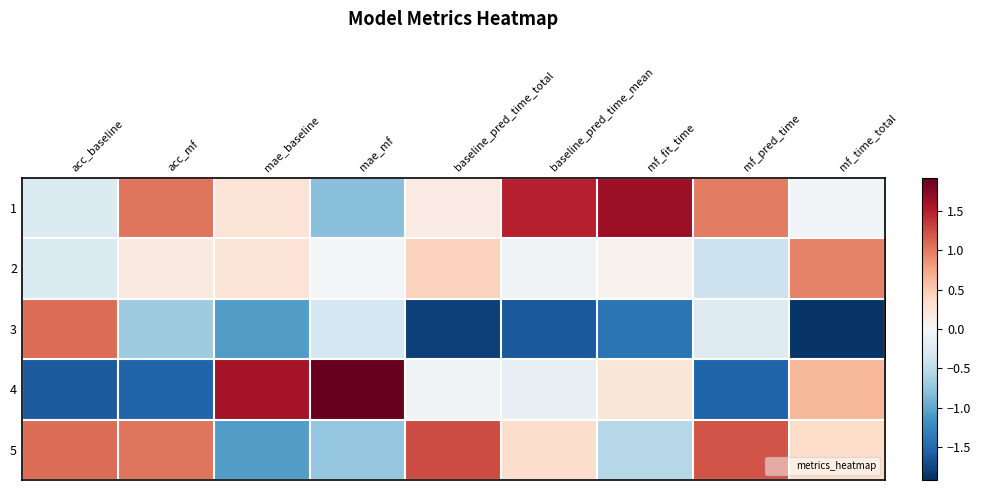

How many distinct data groups are displayed?

5